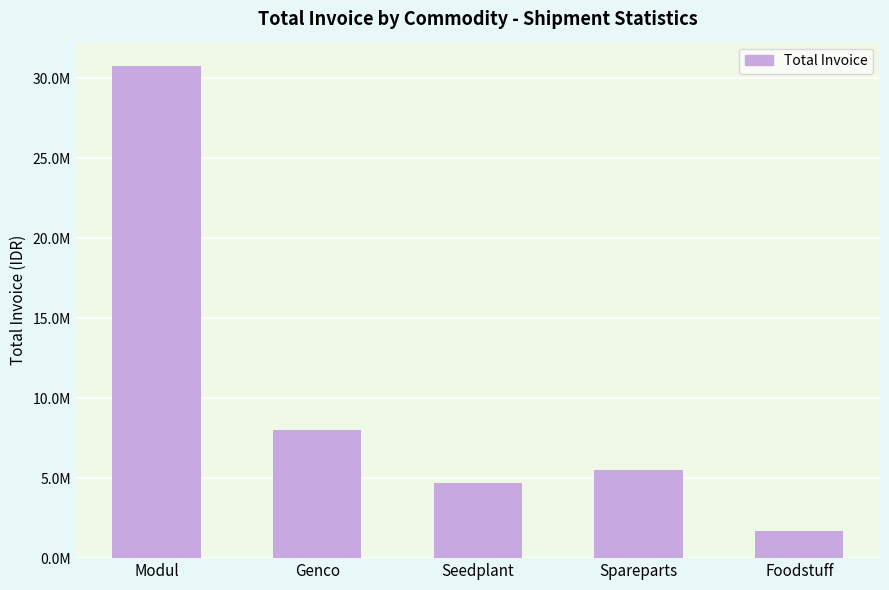

Reading right to left, extract all data points from this chart.

Foodstuff=1666101.0	Spareparts=5480359.2	Seedplant=4688083.6	Genco=8015884.2	Modul=30737154.6